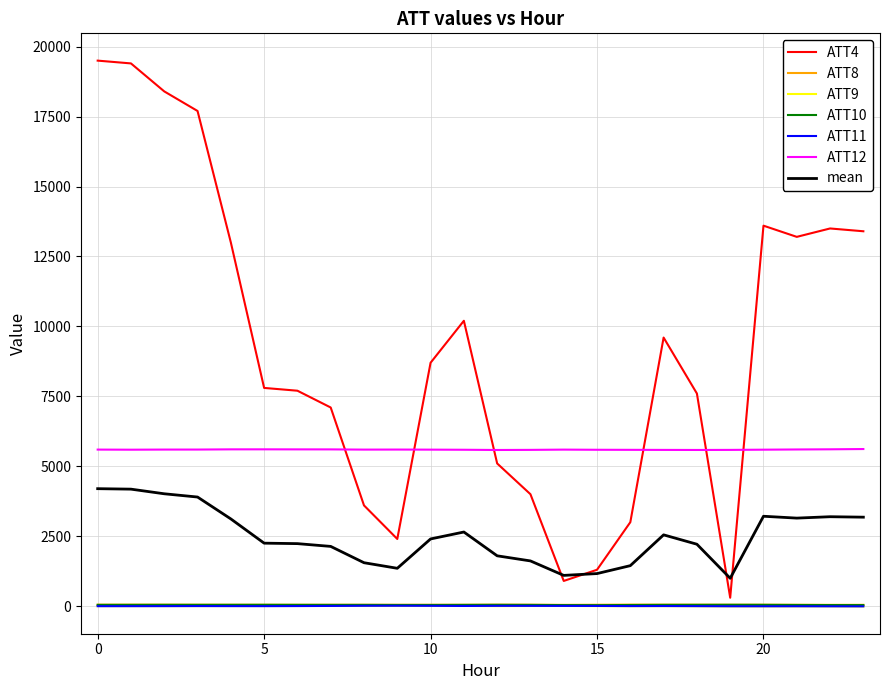

What is the sum of all ATT4 values?

221000.0